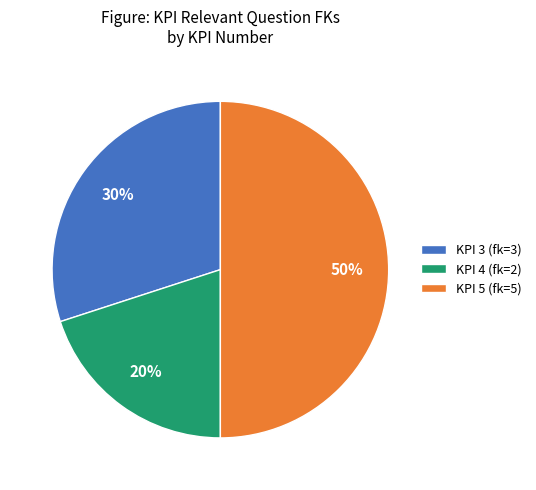

Is it true that KPI 5 (fk=5) is 50% of the pie?

True